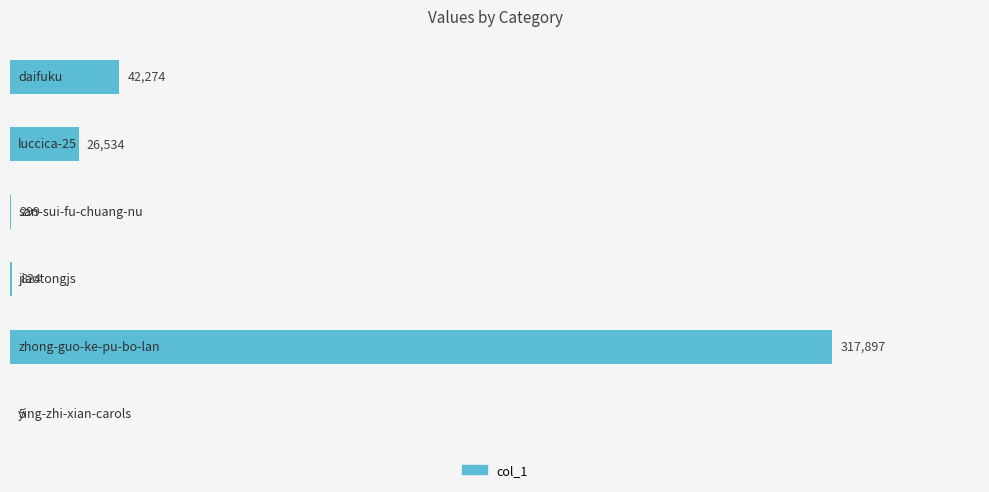

What is the sum of all values?

387833